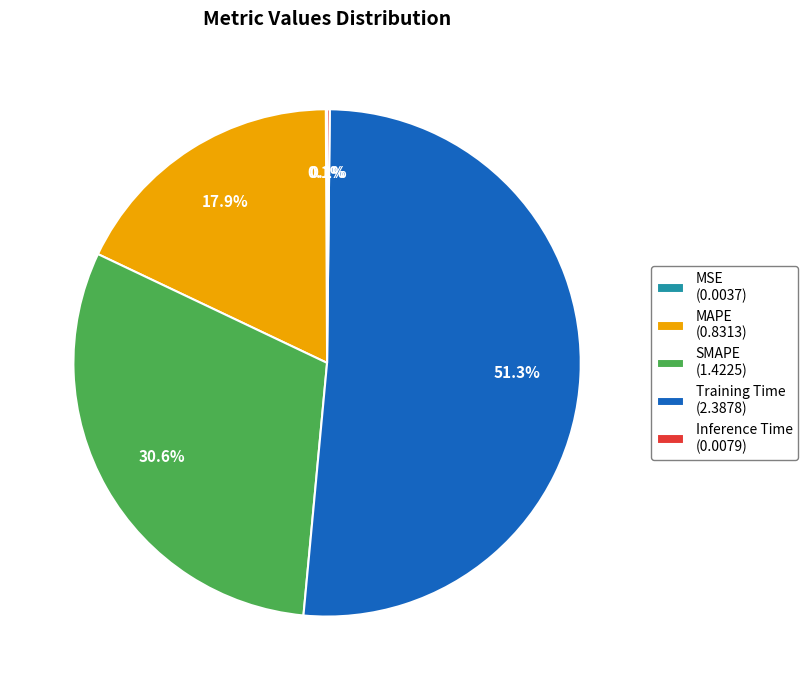

Is it true that SMAPE is 19% of the pie?

False